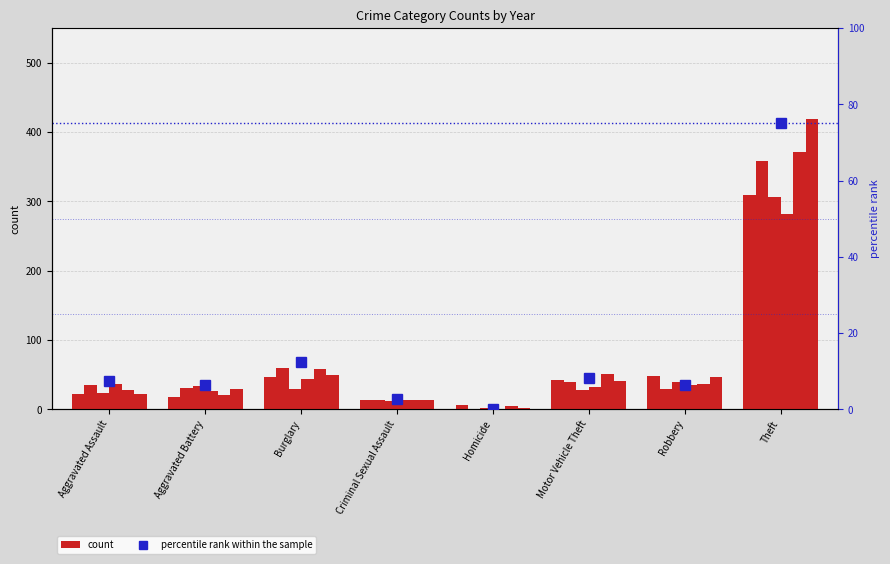

Reading right to left, list all the values displayed in this chart.

75.0	6.3	8.2	0.0	2.7	12.4	6.5	7.3